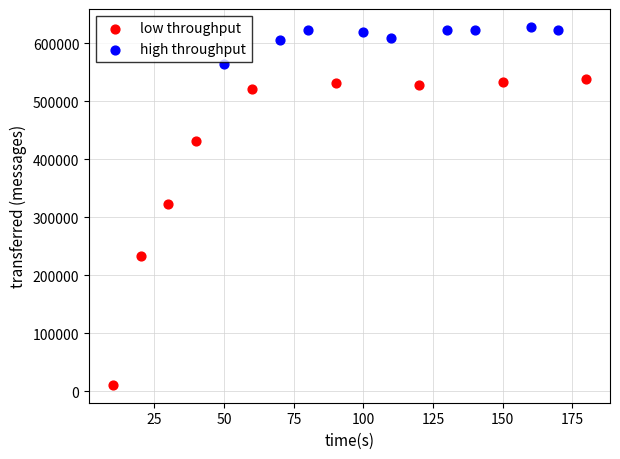

What are all the series names shown in the legend?

low throughput, high throughput